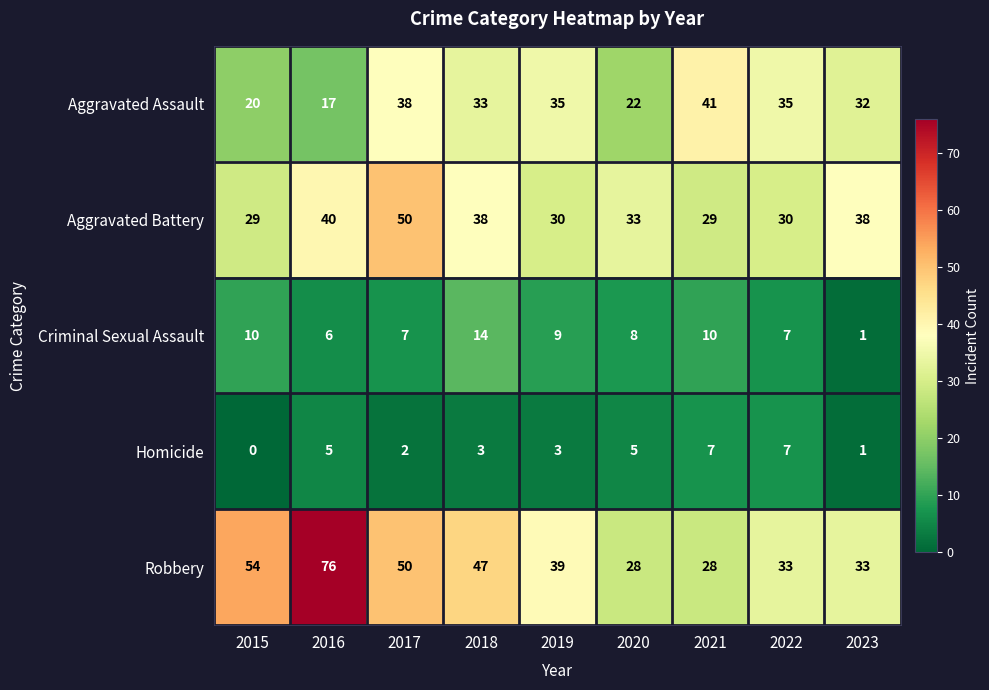

Which category has the highest value in the Aggravated Assault series?

2021